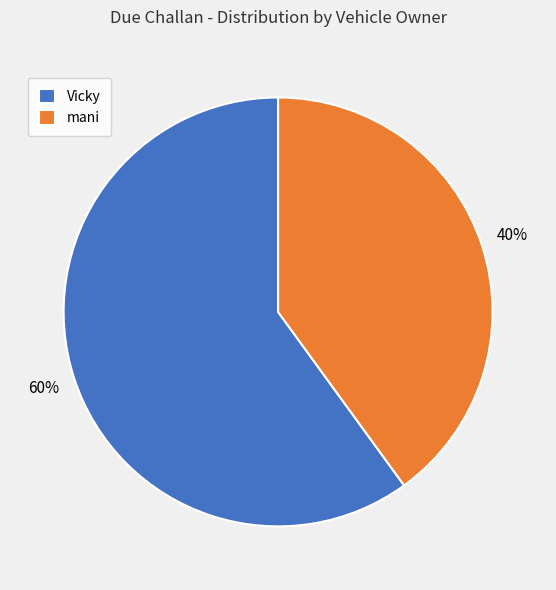

The mani slice represents 54% of the pie. True or false?

False